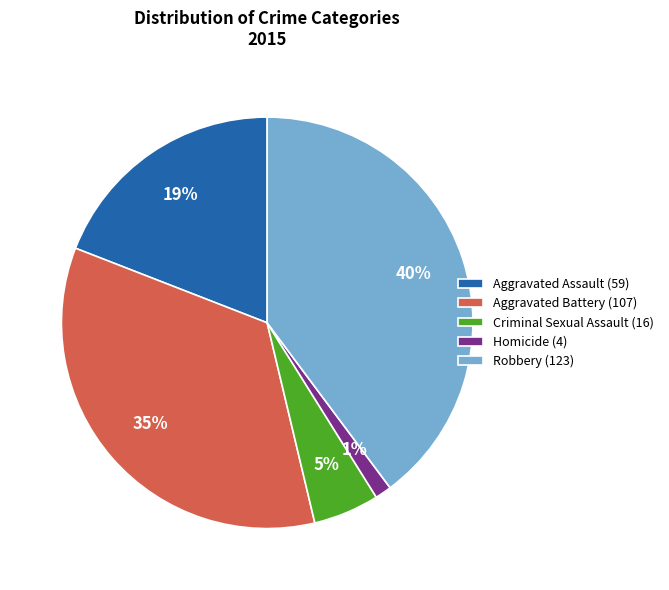

Do Homicide (4) and Robbery (123) together represent more than half of the pie?

No